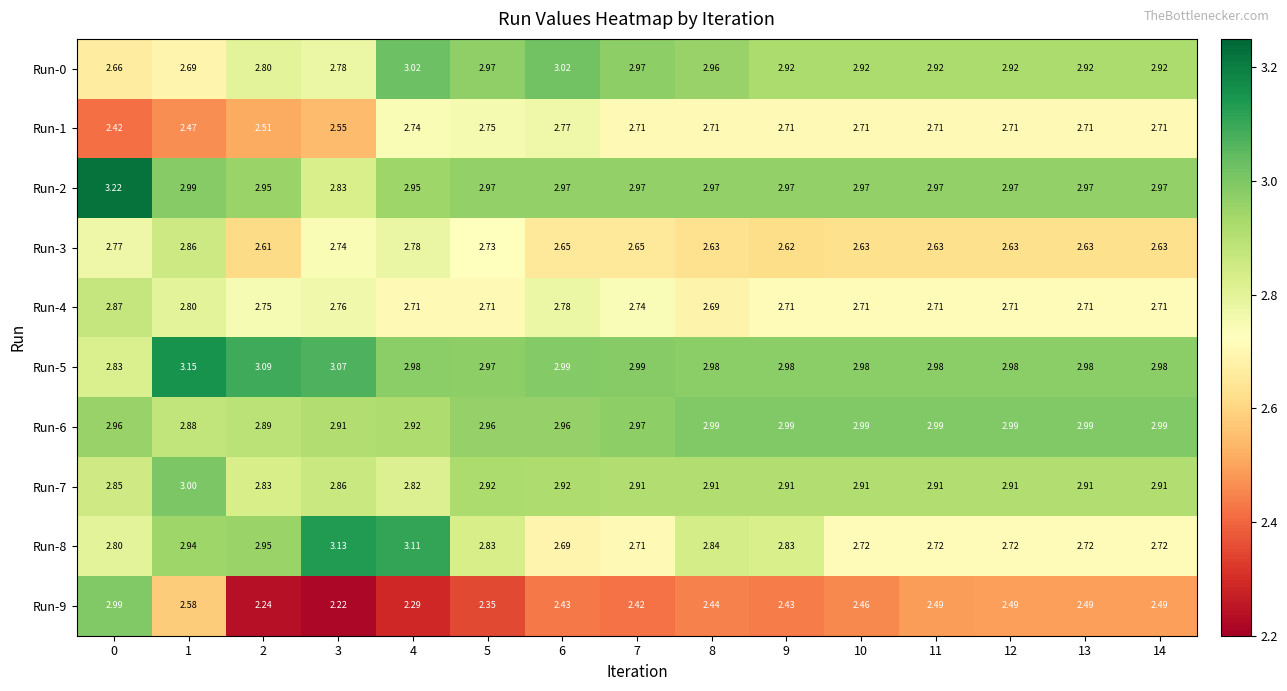

Which series has the largest total across all categories?

Run-5